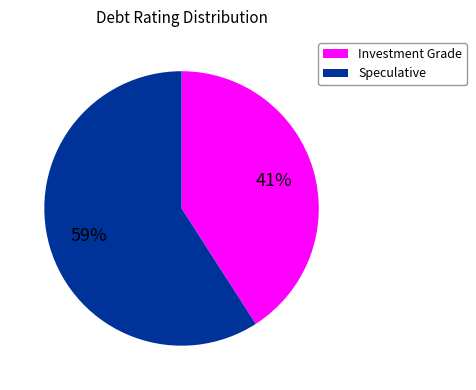

Does any single category account for the majority?

Yes